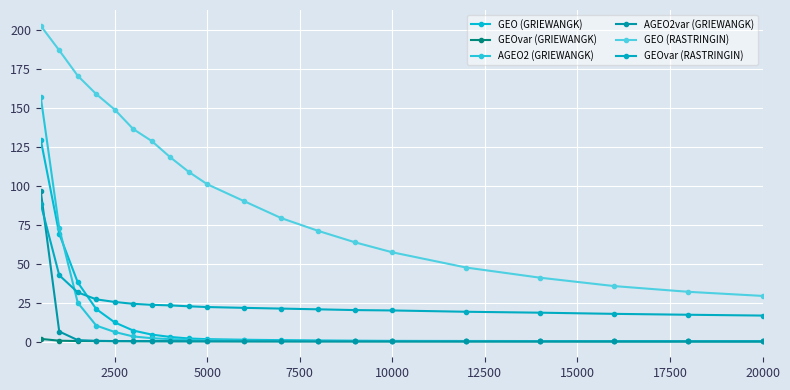

How many data points does each series have?

20